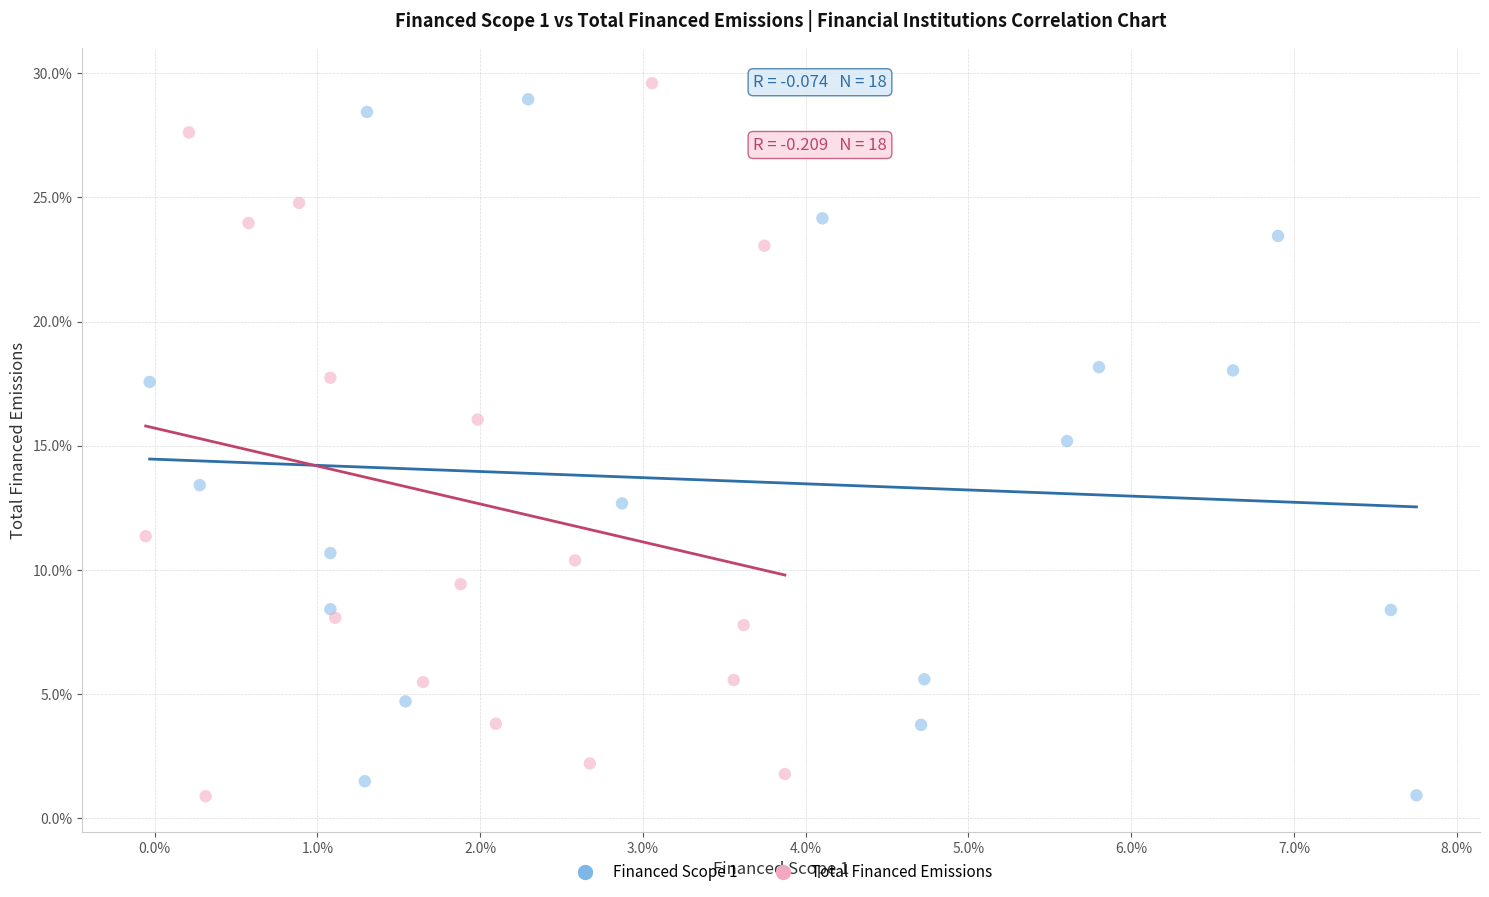

What are all the series names shown in the legend?

Financed Scope 1, Total Financed Emissions